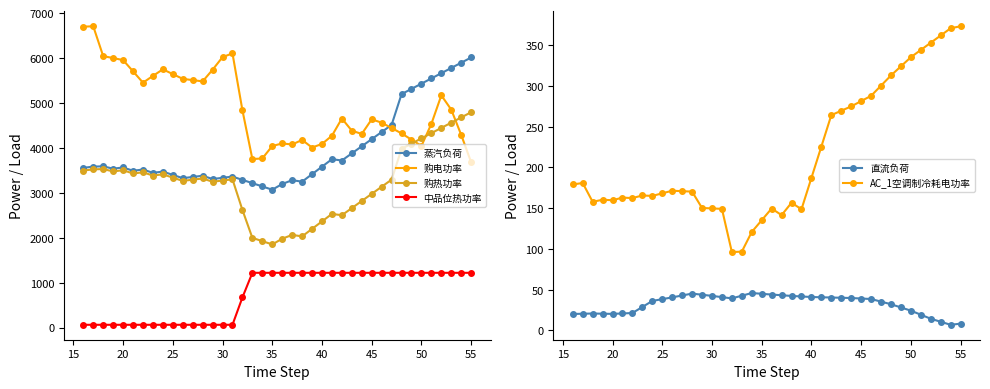

True or false: 购热功率 has more than 0 interior local peaks.

True